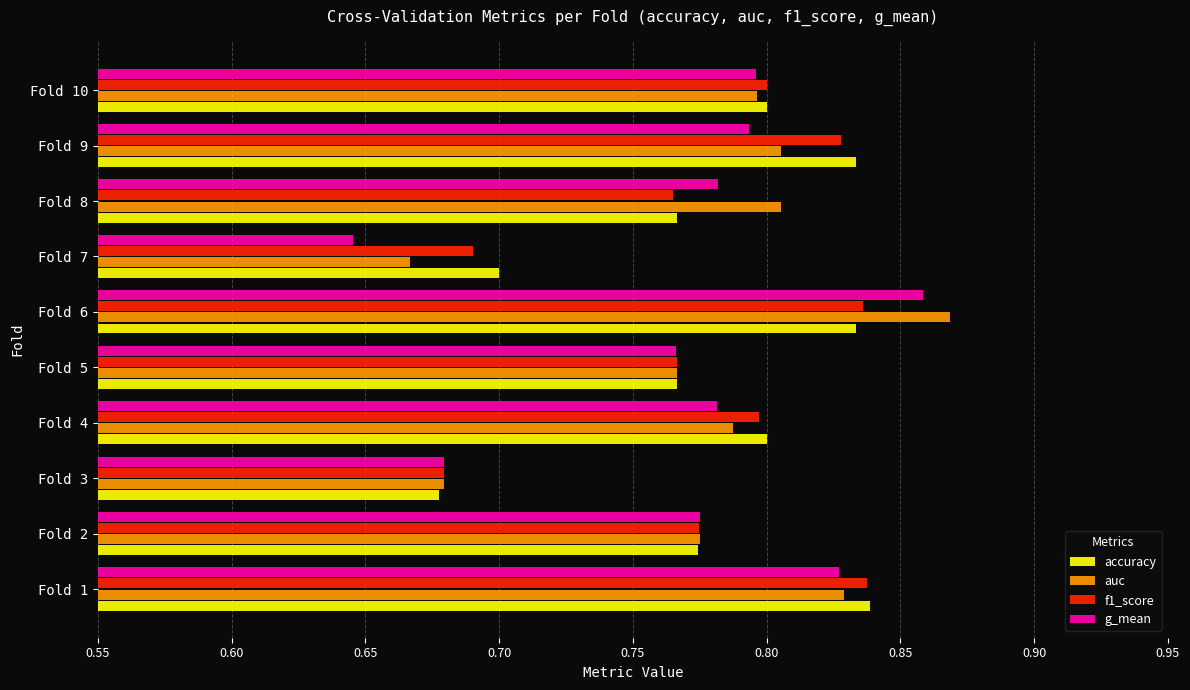

The value of auc at Fold 2 is 1.1. True or false?

False